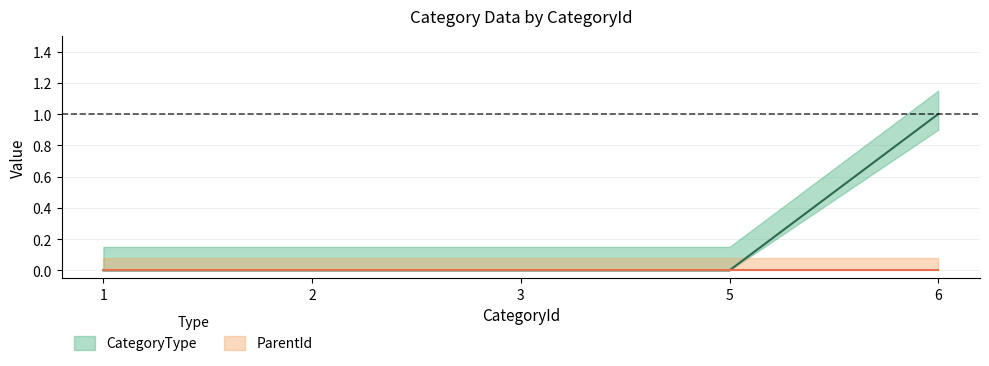

Is it true that the value at 3 is 0?

True